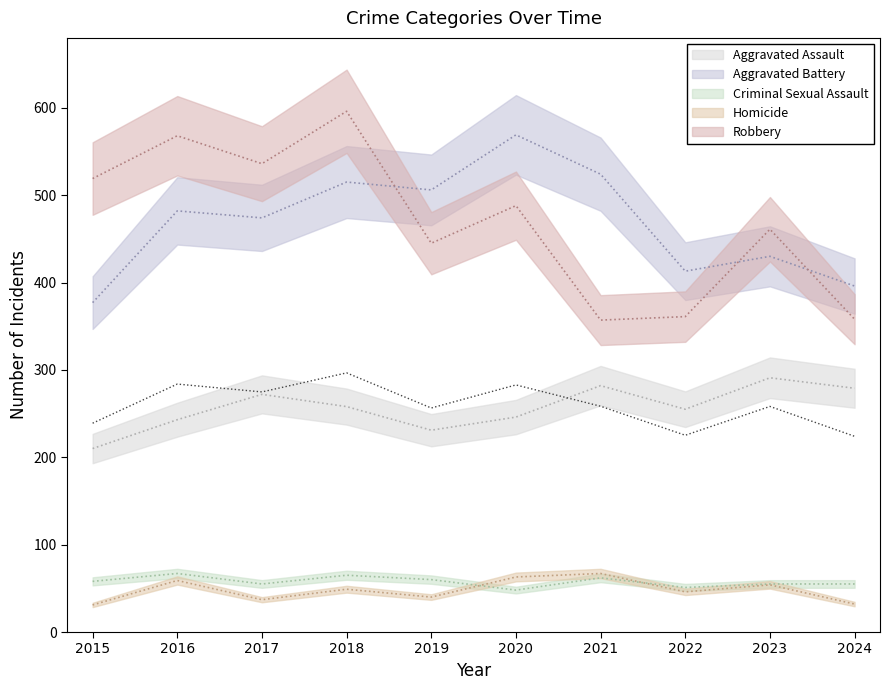

True or false: Homicide has more than 1 points higher than both neighbors.

True